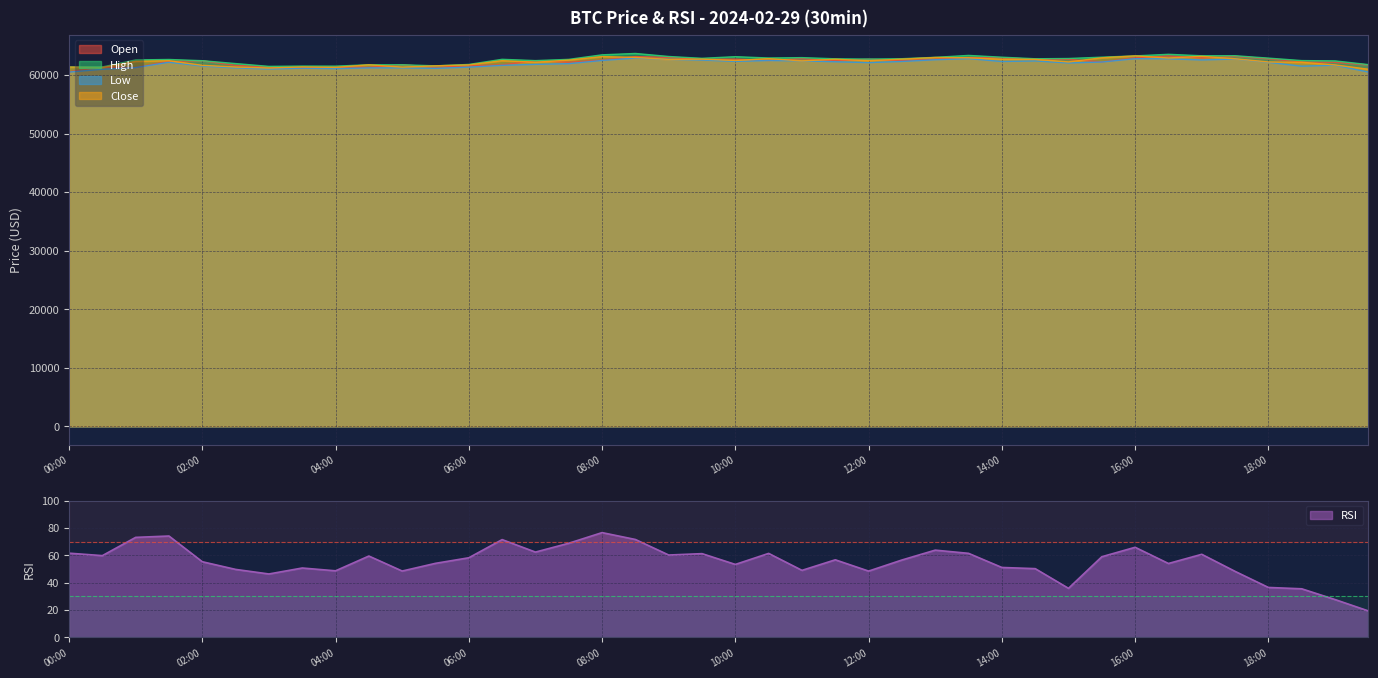

At which label does low reach its minimum?

00:00